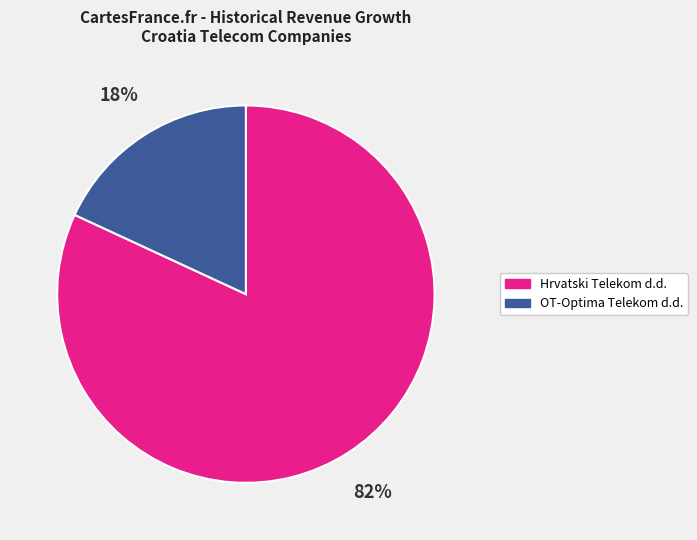

Which slice is the smallest?

OT-Optima Telekom d.d.